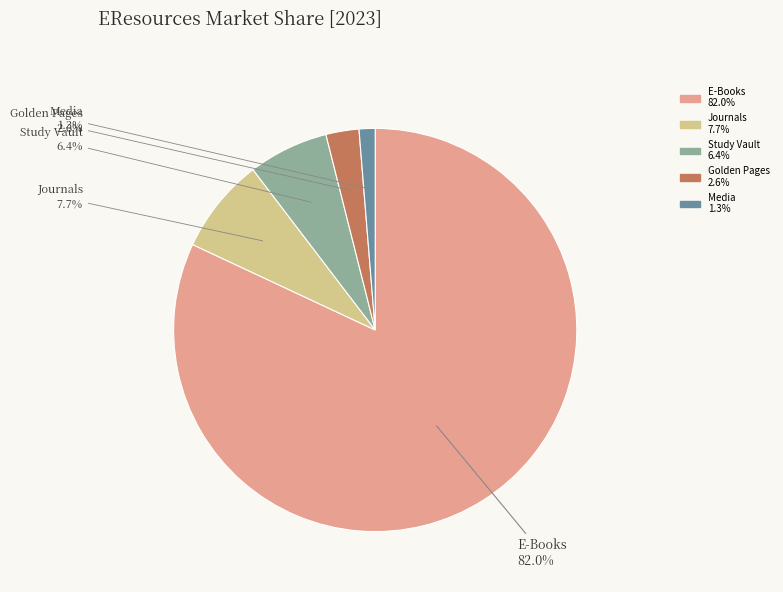

Which category has the smallest portion of the pie?

Media